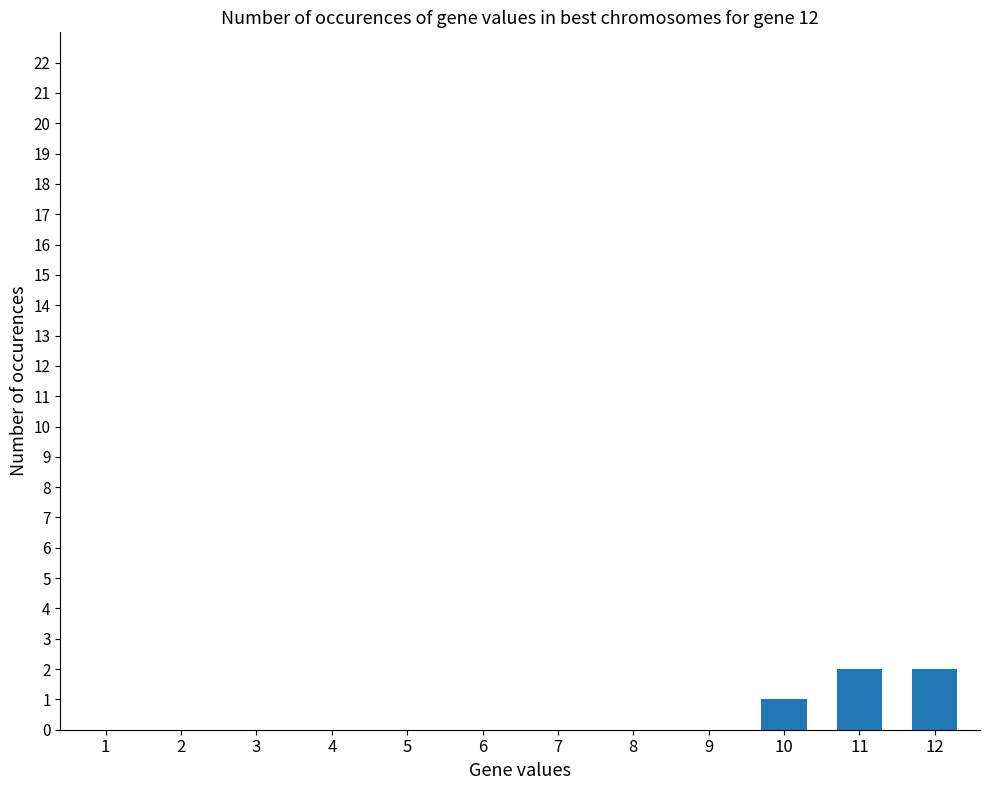

Are the bars horizontal?

No